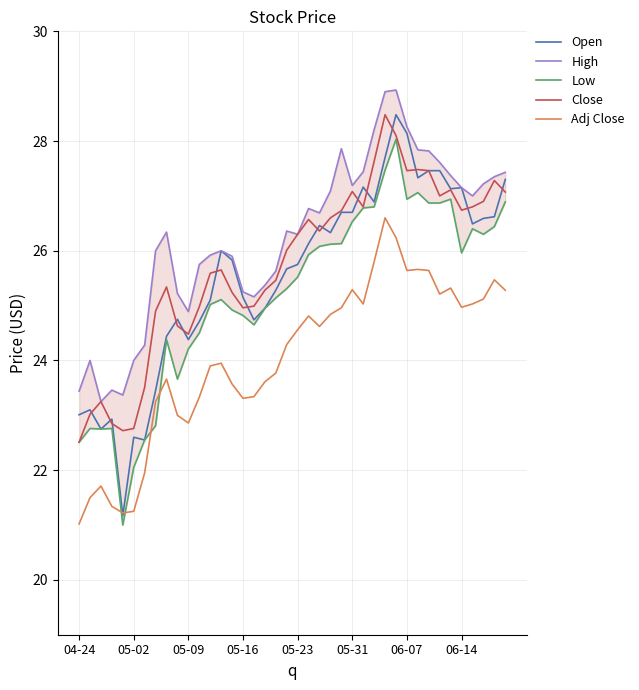

At which label is Close closest to 25?

16